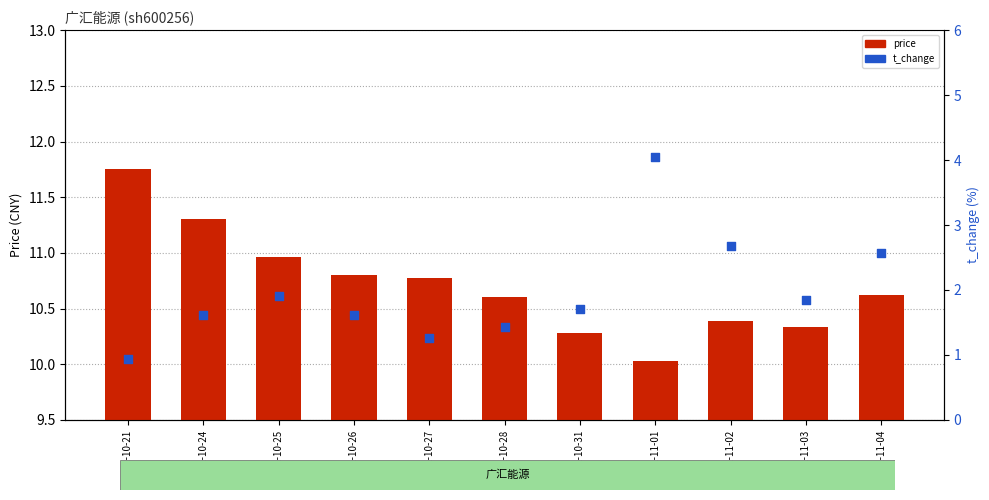

What are all the series names shown in the legend?

price, t_change